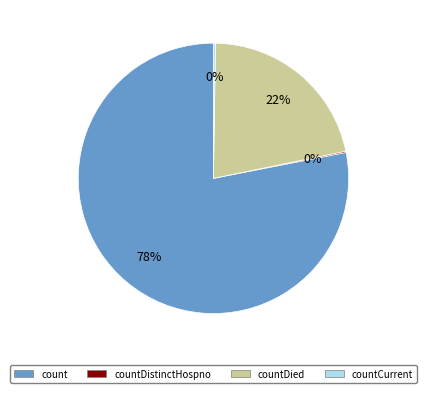

To the nearest percent, what is the average slice percentage?

25%